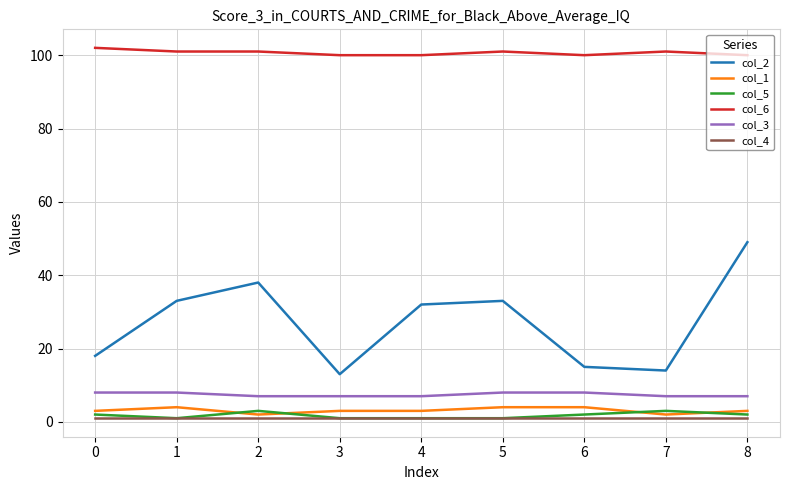

Reading right to left, list all the values displayed in this chart.

col_2: 49	14	15	33	32	13	38	33	18
col_1: 3	2	4	4	3	3	2	4	3
col_5: 2	3	2	1	1	1	3	1	2
col_6: 100	101	100	101	100	100	101	101	102
col_3: 7	7	8	8	7	7	7	8	8
col_4: 1	1	1	1	1	1	1	1	1